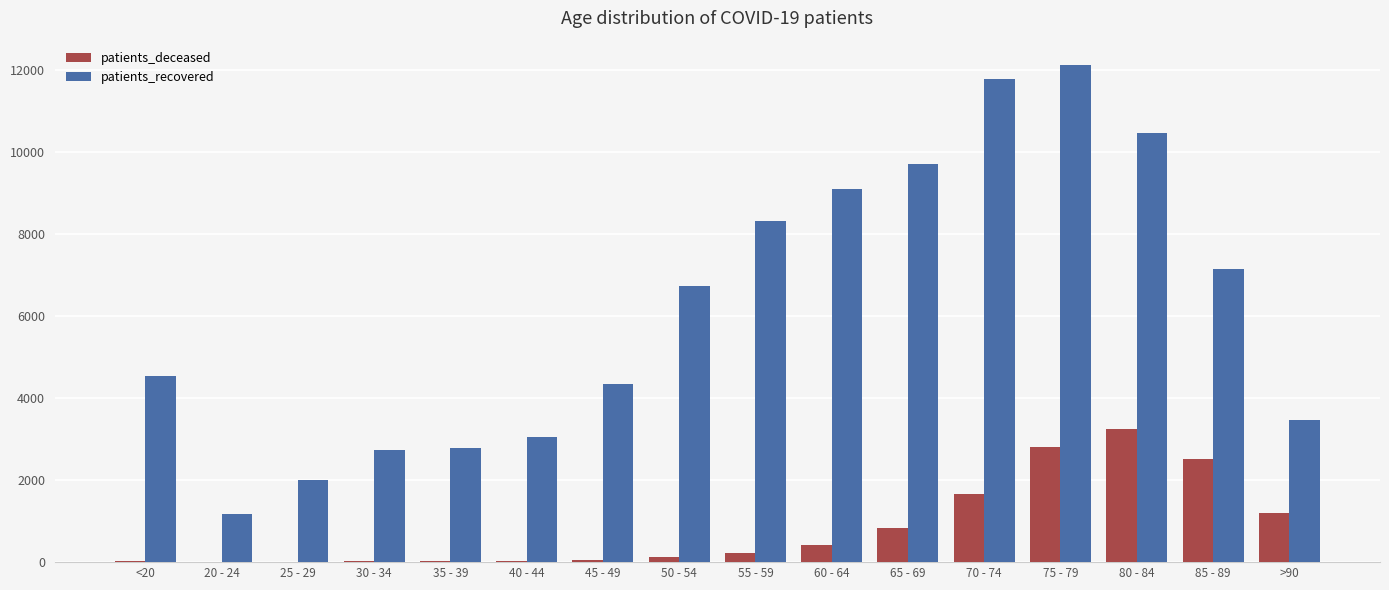

At which label does patients_recovered reach its peak?

75 - 79